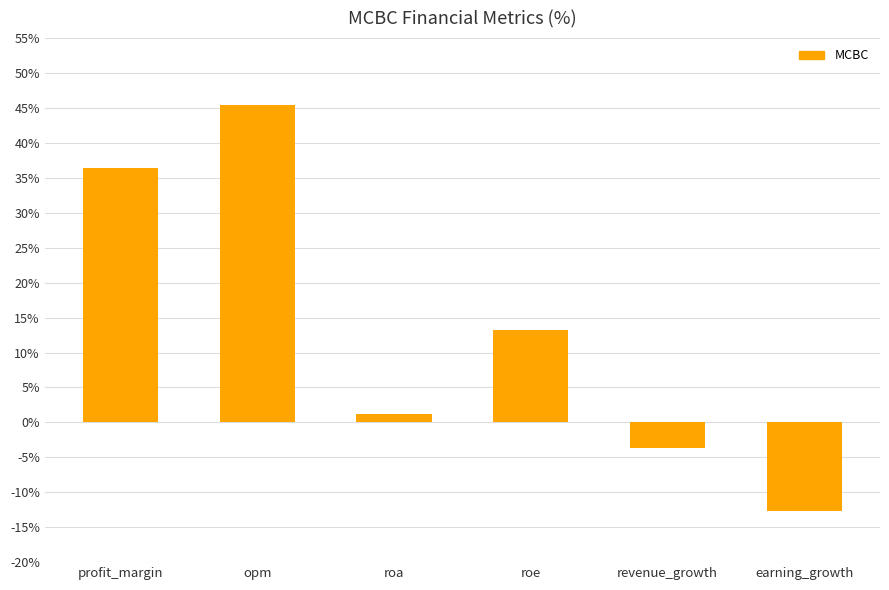

Approximately how many times larger is the value at opm compared to profit_margin?

1.2